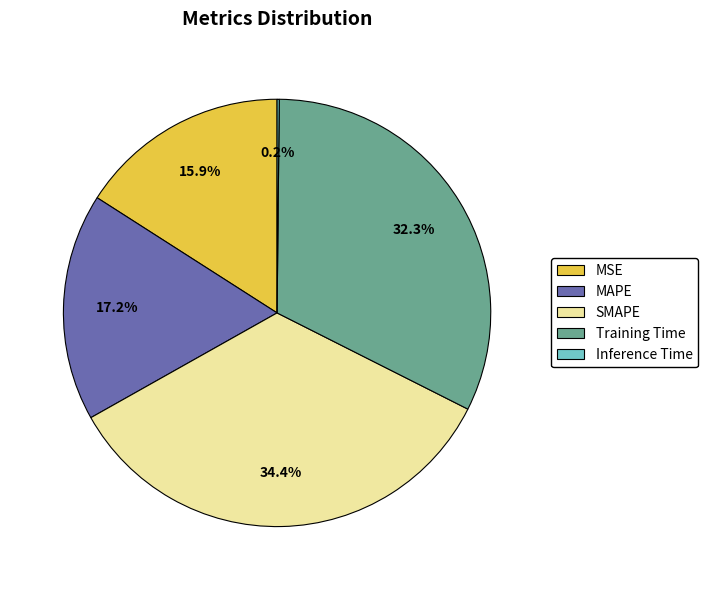

What is the largest slice in the pie chart?

SMAPE